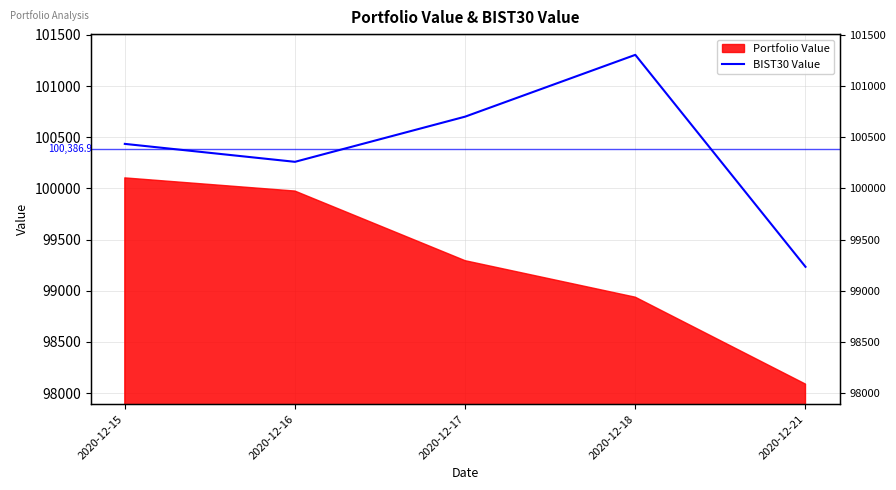

What is the sum of all values?

501934.7